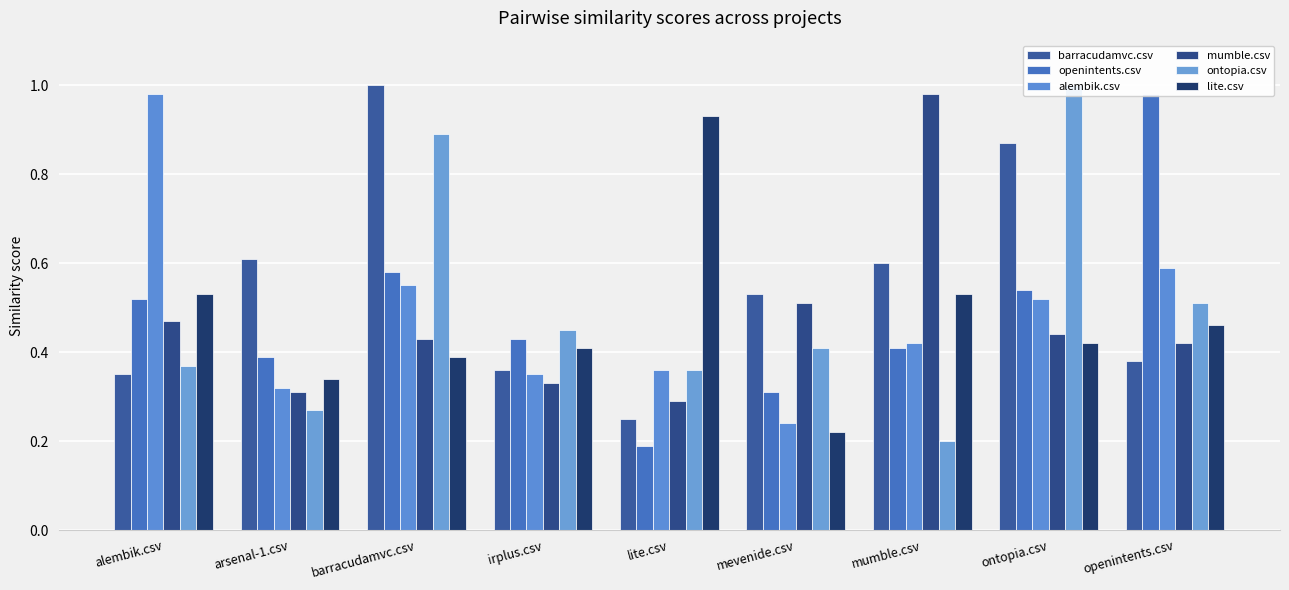

At which label is mumble.csv closest to 0?

lite.csv